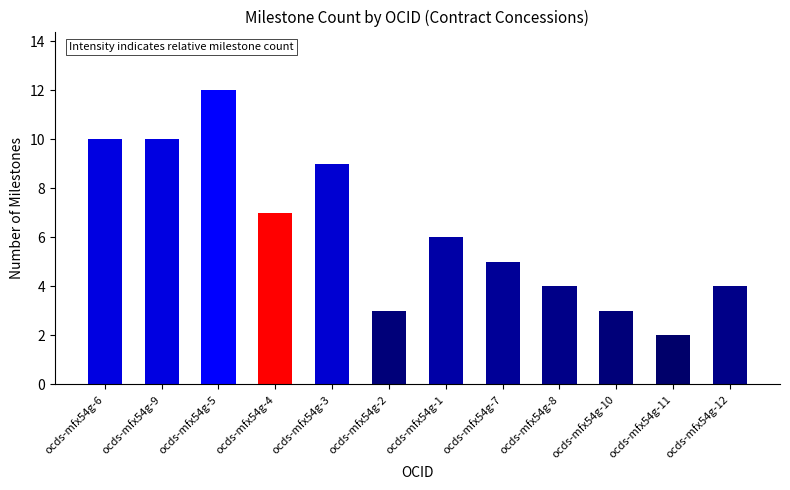

Reading left to right, what are all the values shown in this chart?

10	10	12	7	9	3	6	5	4	3	2	4